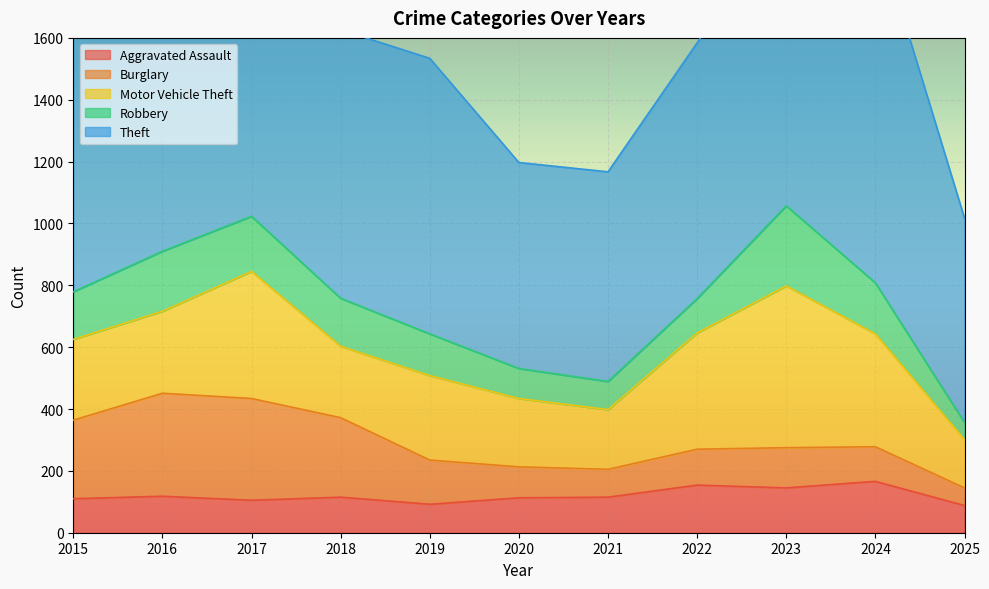

What are all the series names shown in the legend?

Aggravated Assault, Burglary, Motor Vehicle Theft, Robbery, Theft